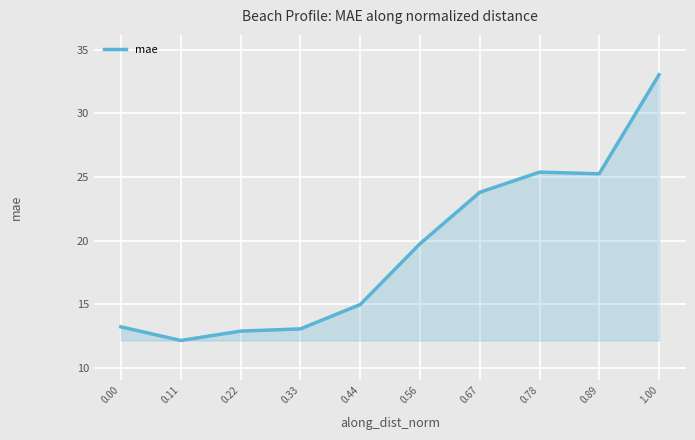

What position from the right is 0.44?

6